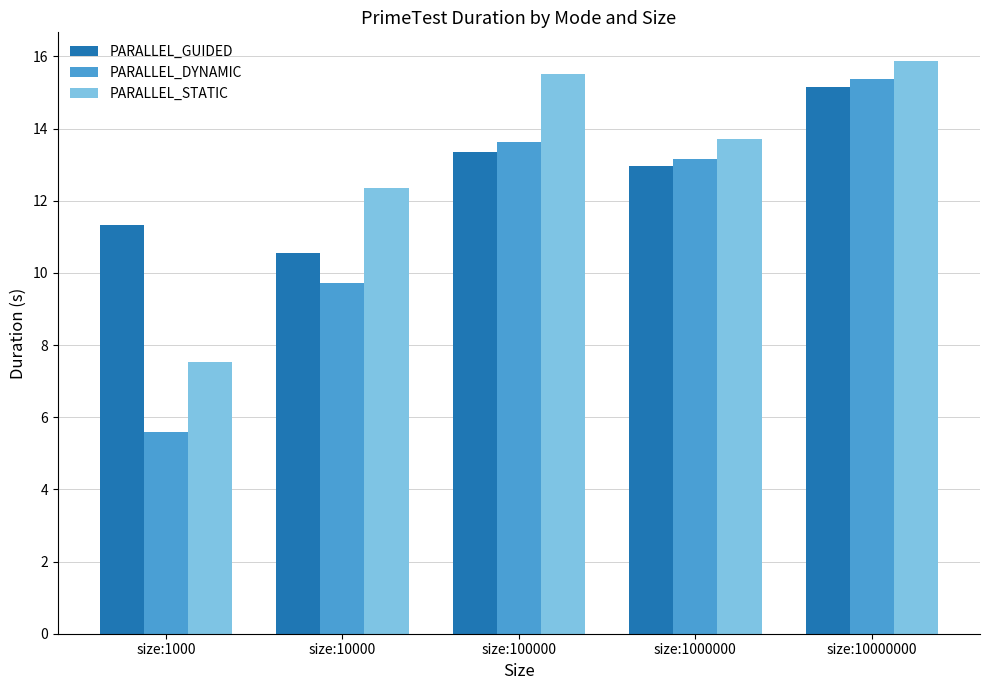

How many bars are there in each group?

3